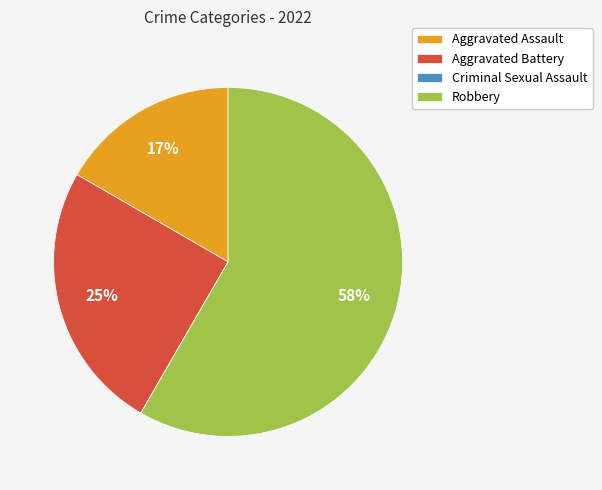

To the nearest percent, what percentage of the pie is Robbery?

58%